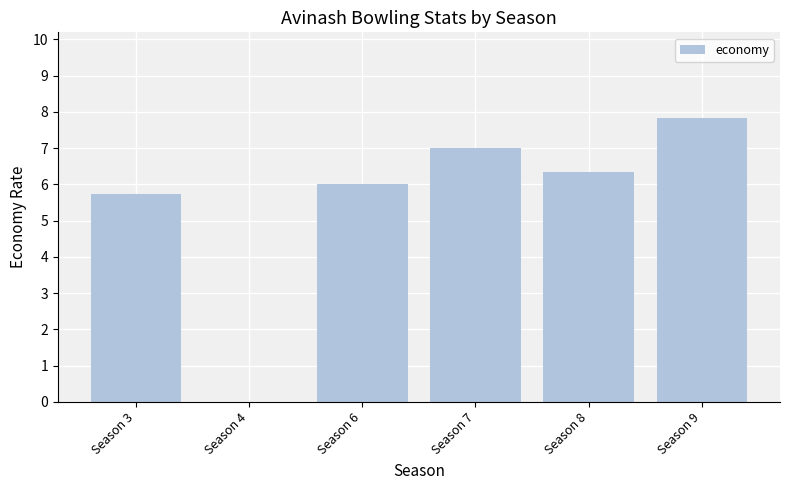

What is the sum of all values?

32.9